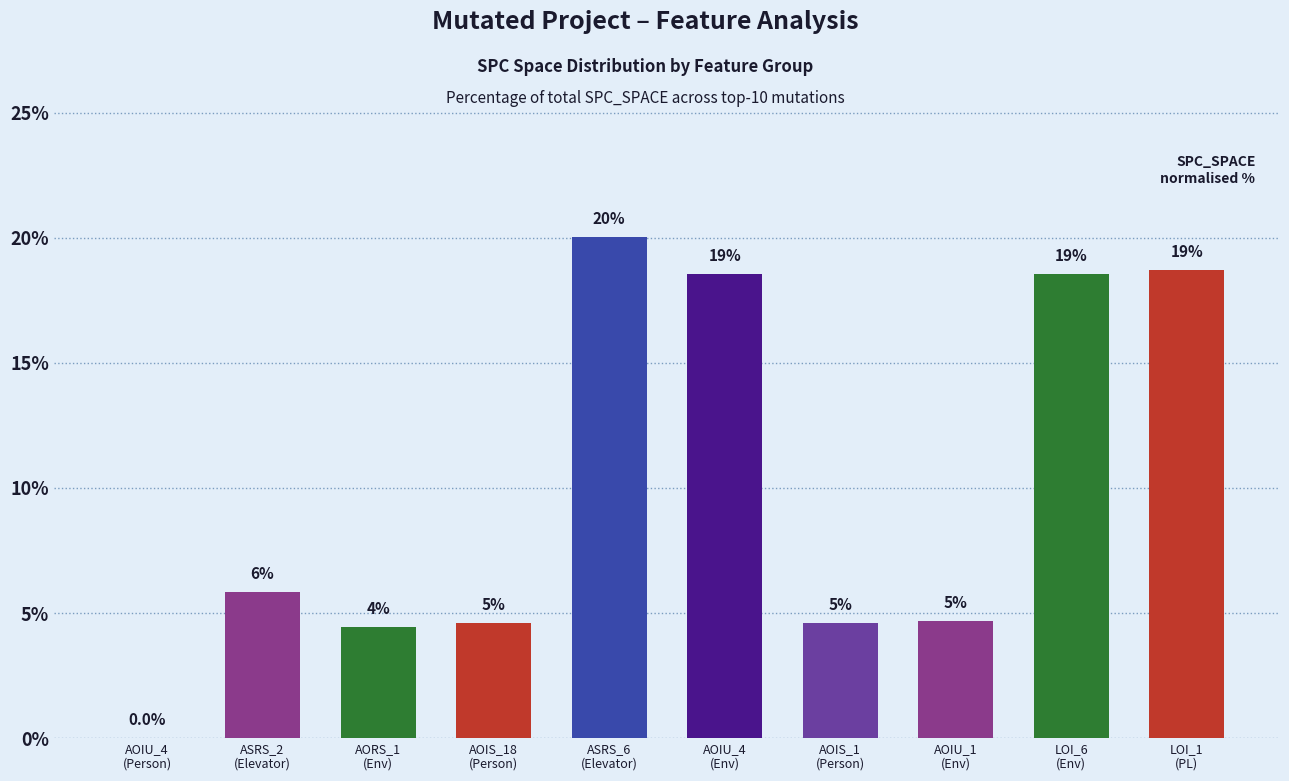

List the labels in order of value, smallest first.

AOIU_4
(Person), AORS_1
(Env), AOIS_18
(Person), AOIS_1
(Person), AOIU_1
(Env), ASRS_2
(Elevator), AOIU_4
(Env), LOI_6
(Env), LOI_1
(PL), ASRS_6
(Elevator)